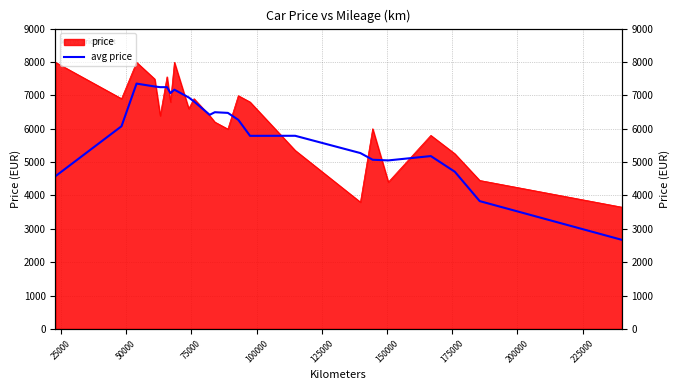

True or false: there are more than 1 points higher than both neighbors.

True